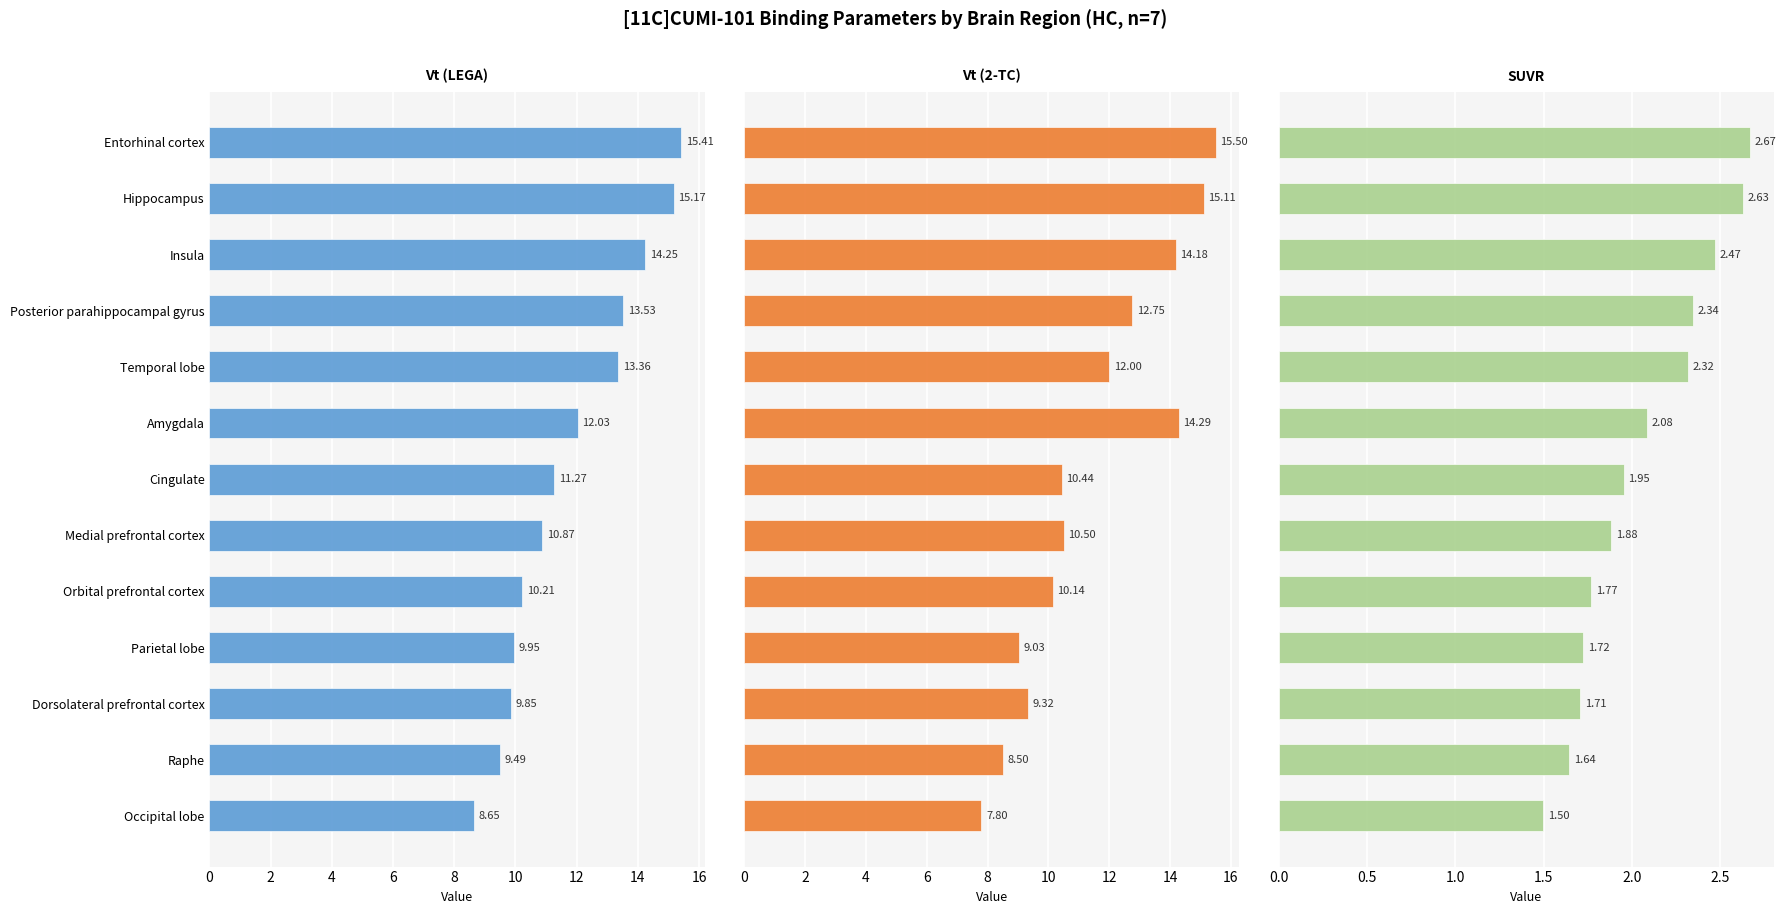

At 10, list the series in order from smallest to largest.

SUVR, Vt (LEGA), Vt (2-TC)